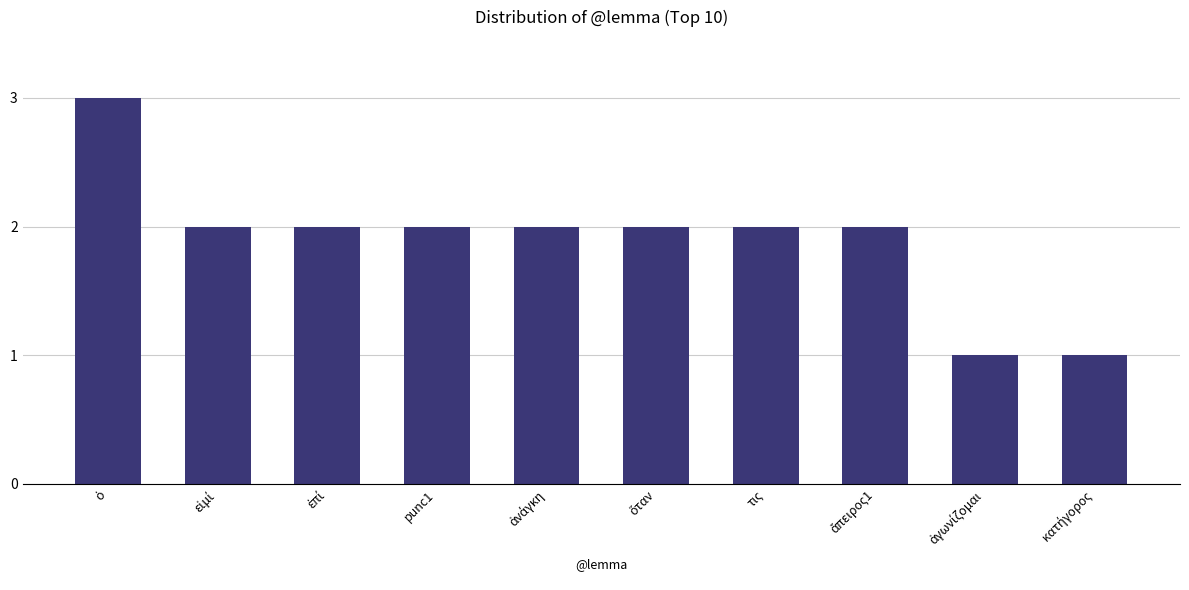

What is the value of the 7th bar from the left?

2